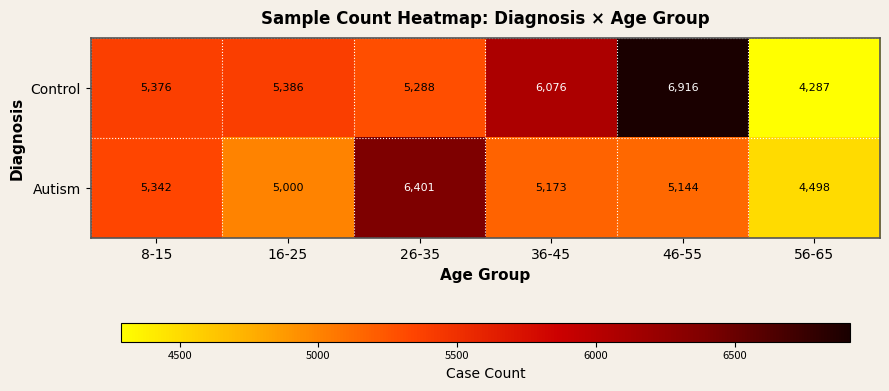

Rank the series at 46-55 from highest to lowest value.

Control, Autism